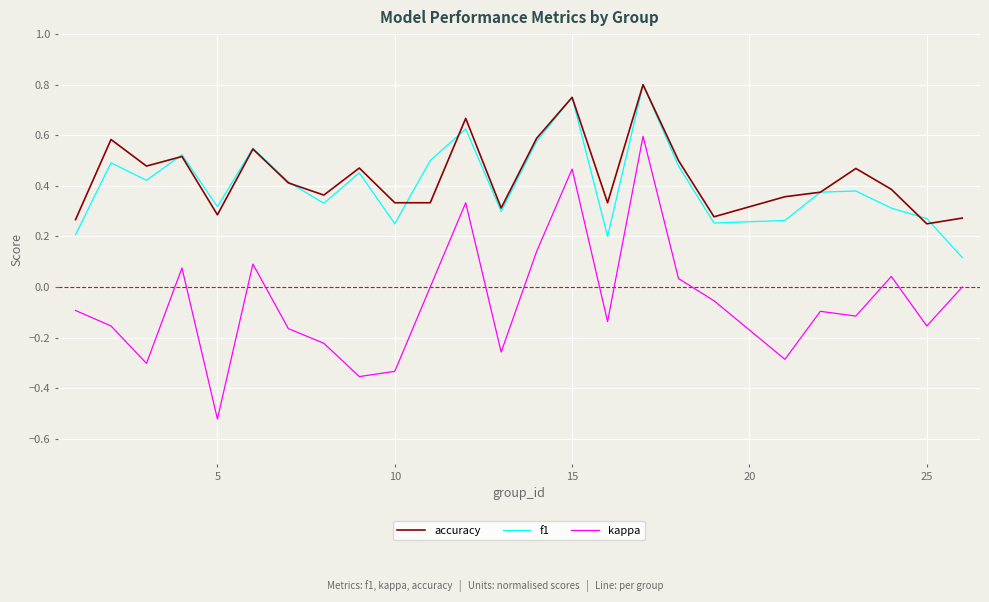

True or false: accuracy and kappa intersect in this chart.

False